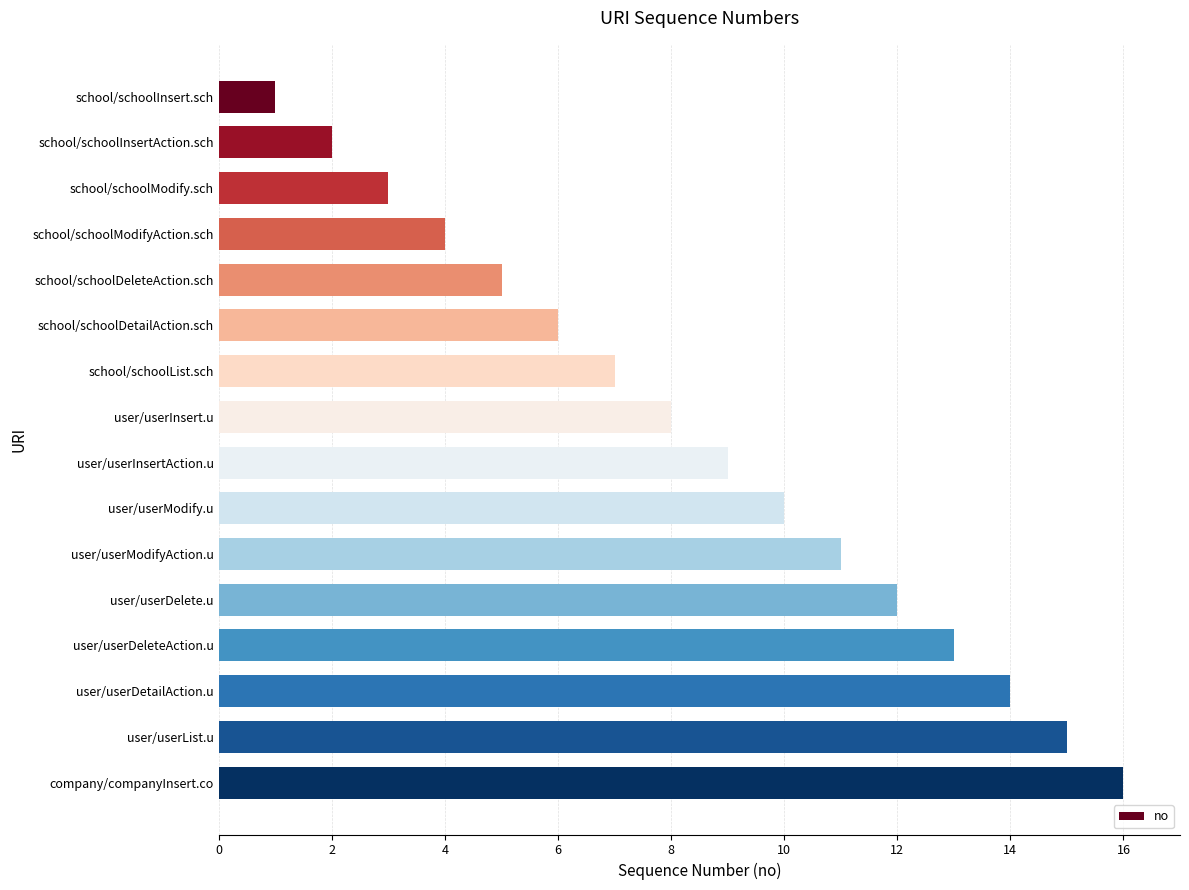

Which has a higher value, user/userModify.u or user/userDeleteAction.u?

user/userDeleteAction.u